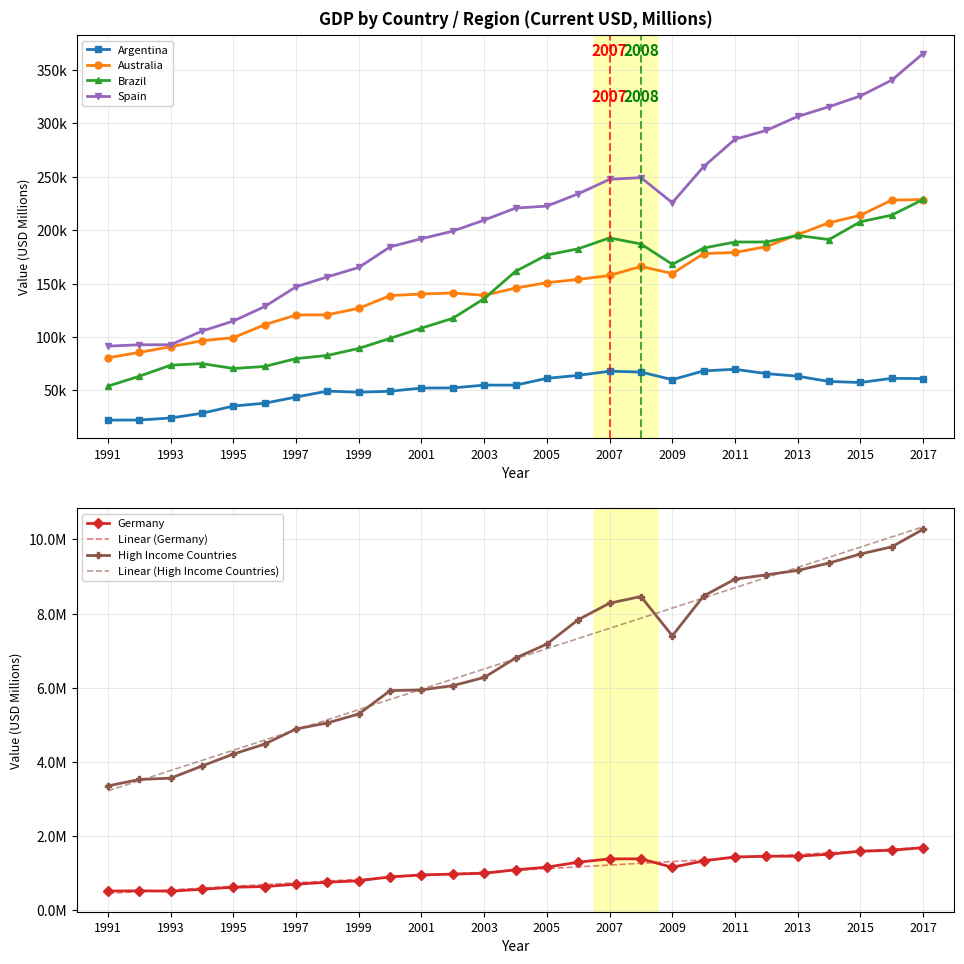

How many data points in Germany are less than 1087623?

13